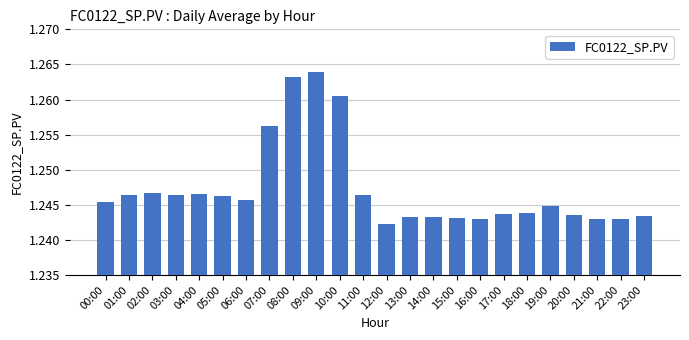

What is the sum of all values?

29.9